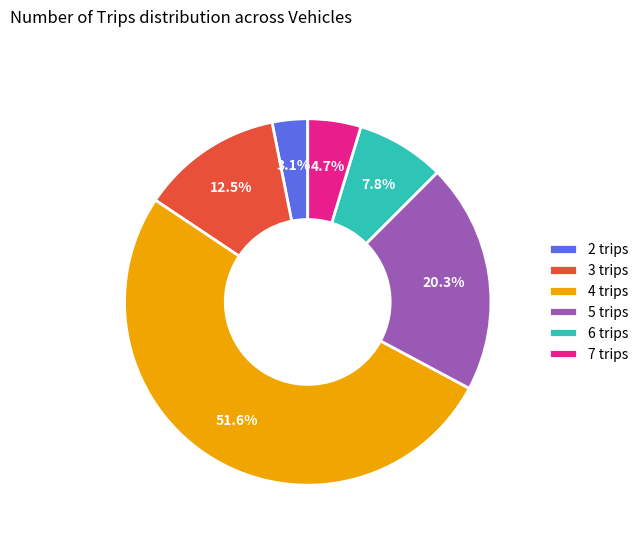

Which slice is the smallest?

2 trips